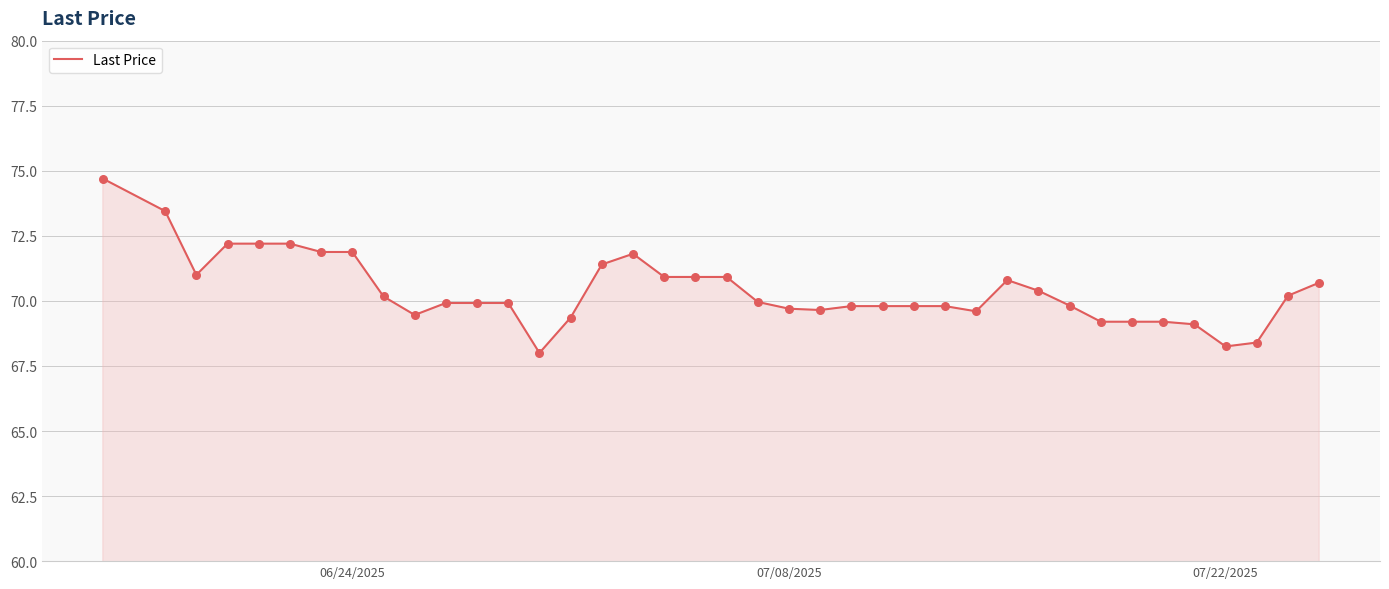

What is the maximum value shown in the chart?

74.7